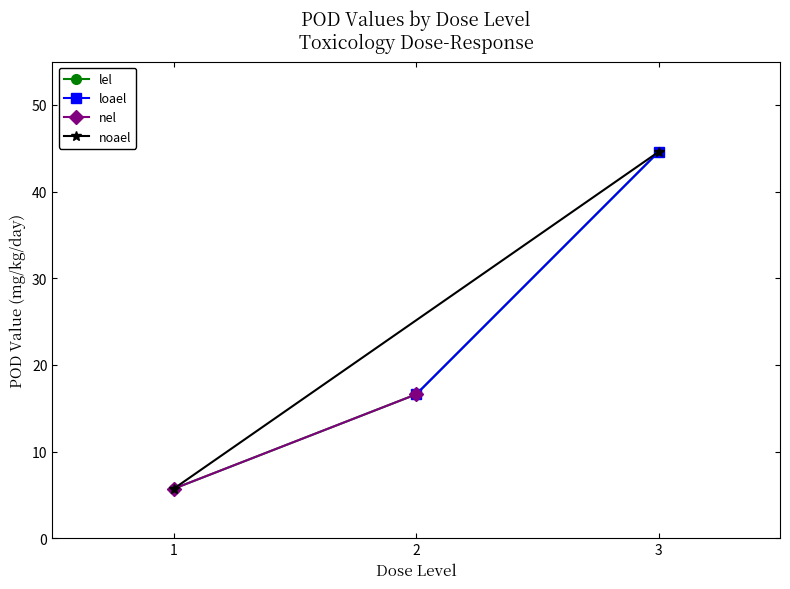

At 1, list the series in order from largest to smallest.

loael, lel, nel, noael